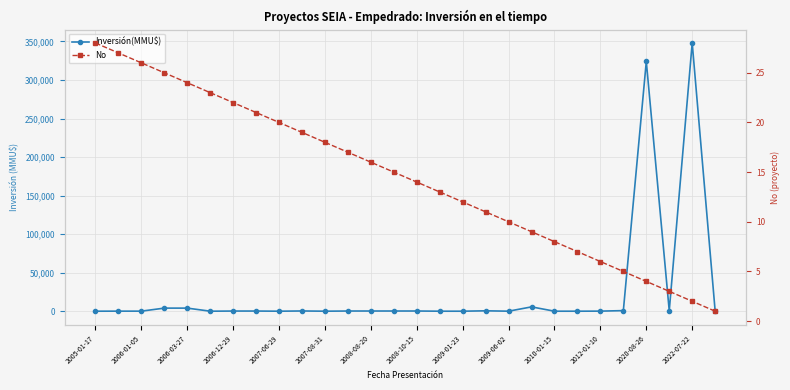

What position from the right is 2009-06-02?

10